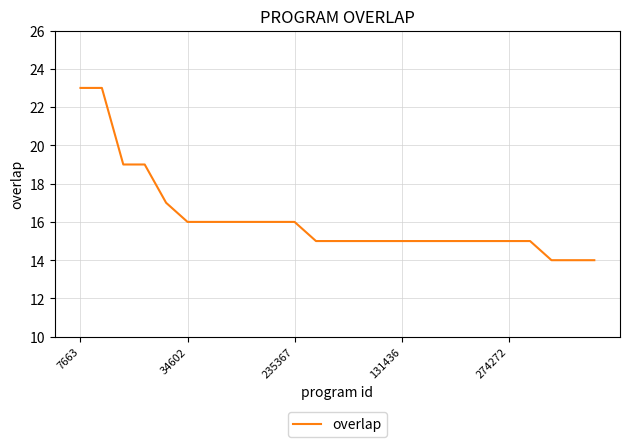

What is the sum of all values?

404